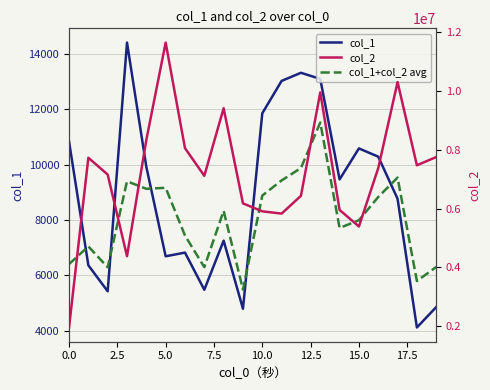

Which category has the lowest value across all series?

18